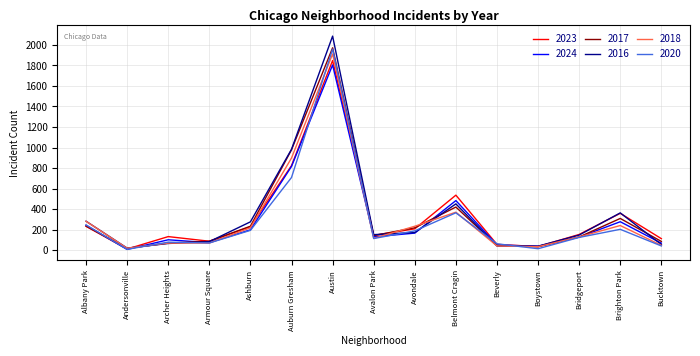

What is the sum of the 2017 values at Auburn Gresham and Albany Park?

1213